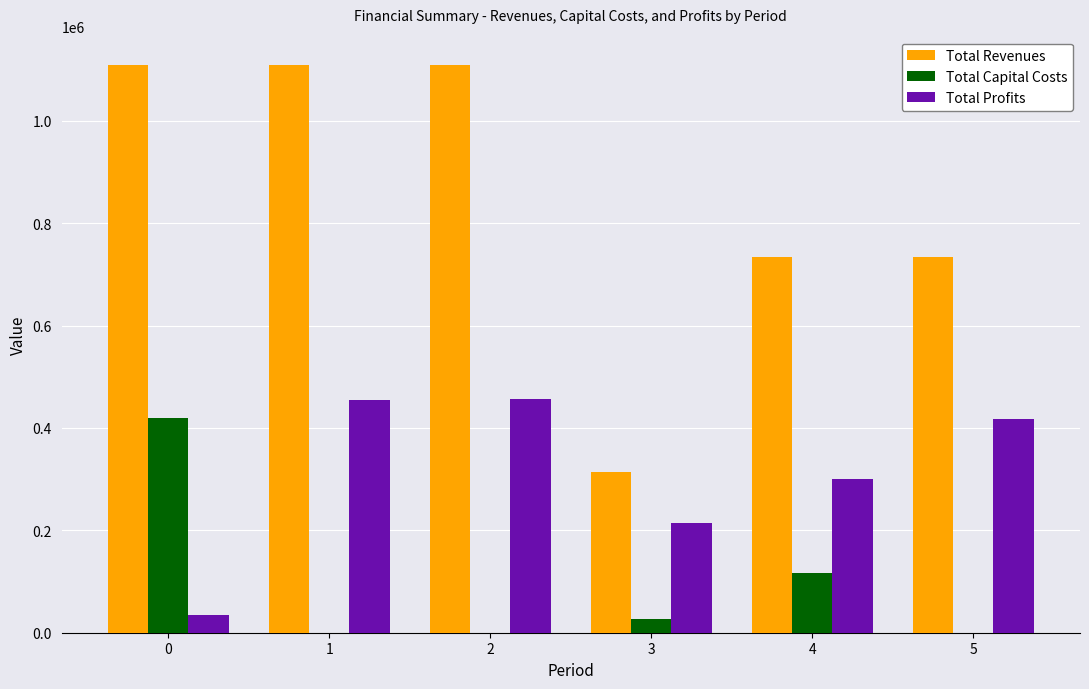

The value of Total Profits at 1 is 636346.9. True or false?

False